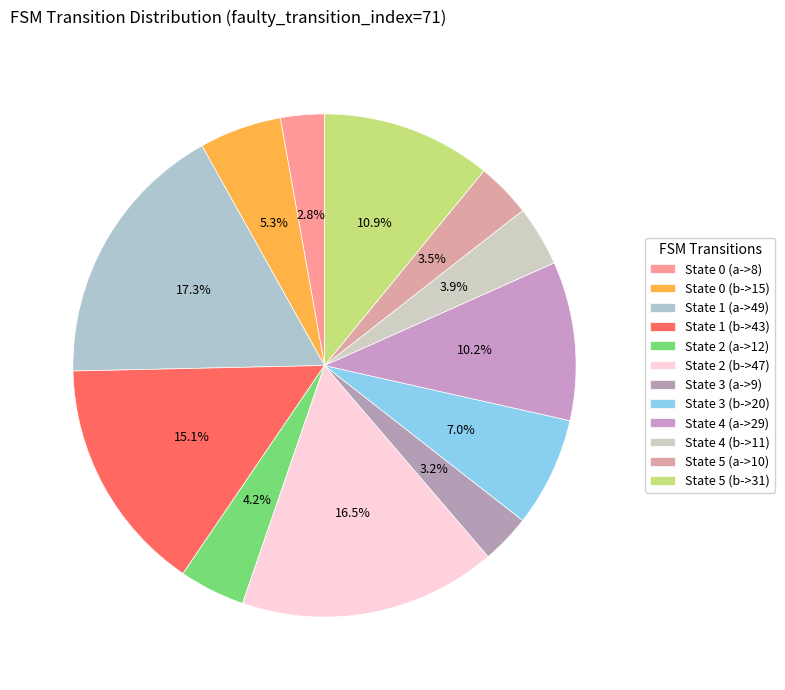

Is there a majority slice in this chart?

No